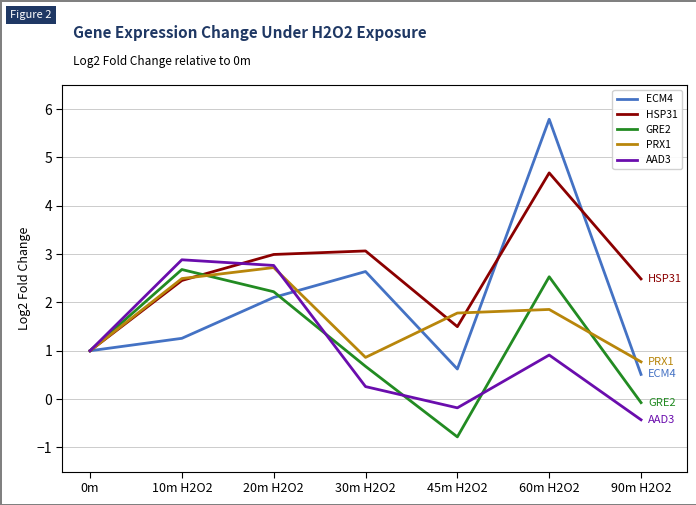

Reading left to right, list all the values displayed in this chart.

ECM4: 0m=1.0	10m H2O2=1.3	20m H2O2=2.1	30m H2O2=2.6	45m H2O2=0.6	60m H2O2=5.8	90m H2O2=0.5
HSP31: 0m=1.0	10m H2O2=2.5	20m H2O2=3.0	30m H2O2=3.1	45m H2O2=1.5	60m H2O2=4.7	90m H2O2=2.5
GRE2: 0m=1.0	10m H2O2=2.7	20m H2O2=2.2	30m H2O2=0.7	45m H2O2=-0.8	60m H2O2=2.5	90m H2O2=-0.1
PRX1: 0m=1.0	10m H2O2=2.5	20m H2O2=2.7	30m H2O2=0.9	45m H2O2=1.8	60m H2O2=1.9	90m H2O2=0.8
AAD3: 0m=1.0	10m H2O2=2.9	20m H2O2=2.8	30m H2O2=0.3	45m H2O2=-0.2	60m H2O2=0.9	90m H2O2=-0.4